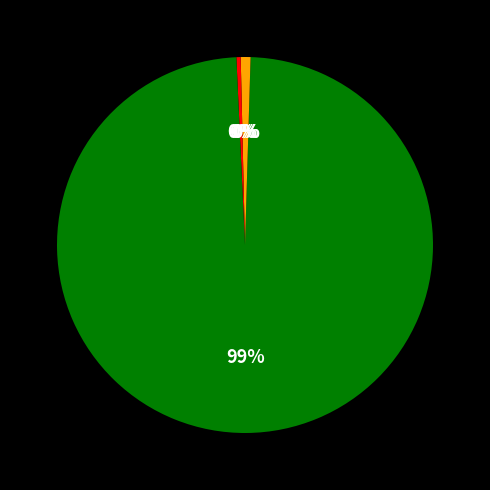

Which category has the biggest portion of the pie?

Training Time